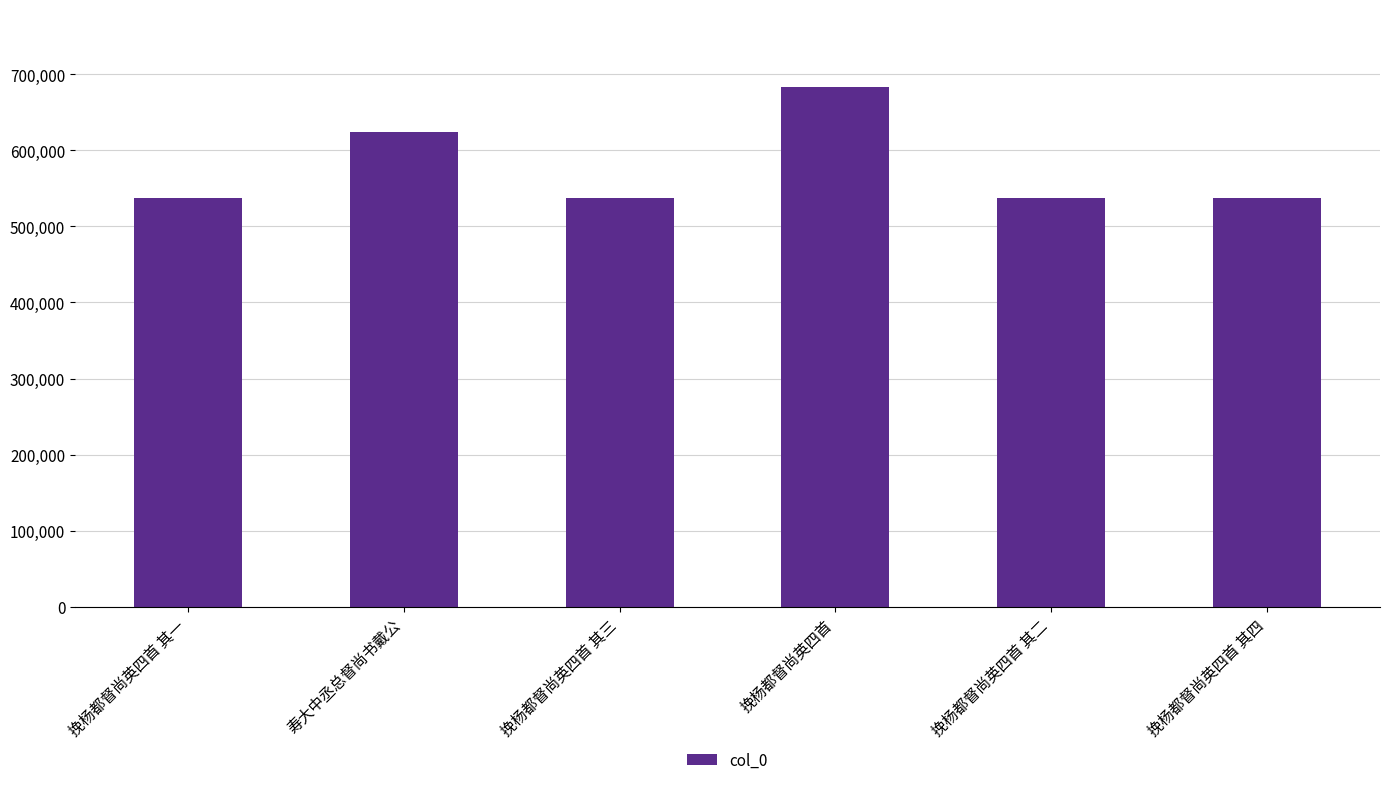

Is it true that the value at 挽杨都督尚英四首 其三 is 226148?

False